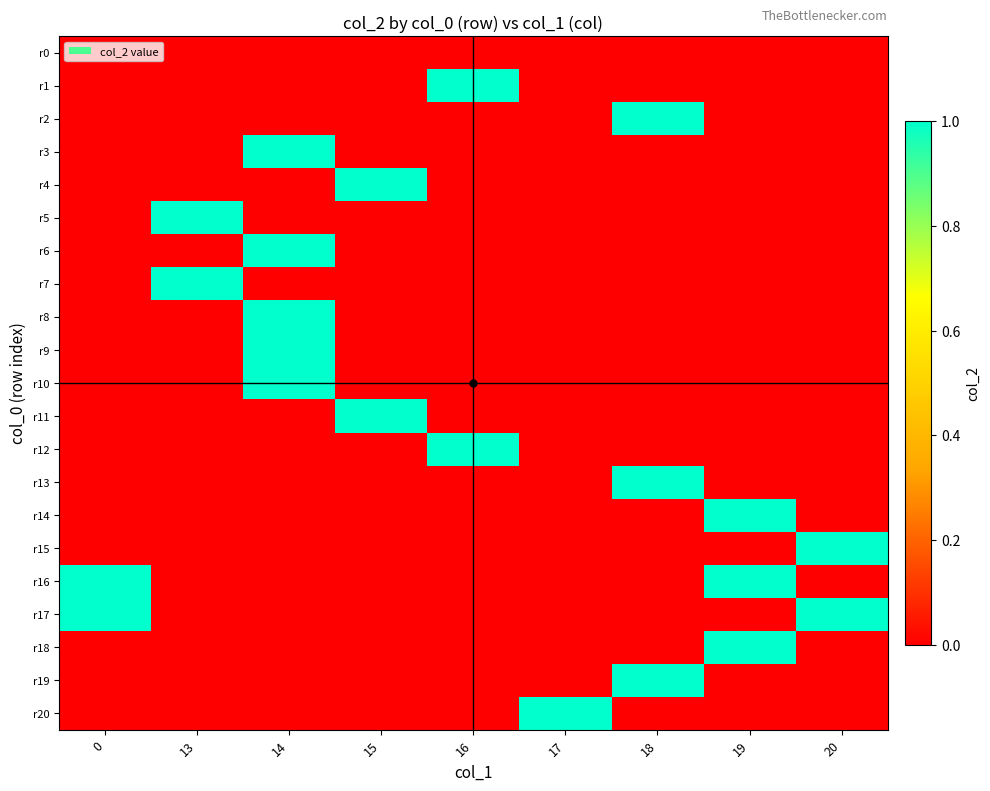

Reading left to right, transcribe all the data shown in this chart.

r0: 0=0	13=0	14=0	15=0	16=0	17=0	18=0	19=0	20=0
r1: 0=0	13=0	14=0	15=0	16=1	17=0	18=0	19=0	20=0
r2: 0=0	13=0	14=0	15=0	16=0	17=0	18=1	19=0	20=0
r3: 0=0	13=0	14=1	15=0	16=0	17=0	18=0	19=0	20=0
r4: 0=0	13=0	14=0	15=1	16=0	17=0	18=0	19=0	20=0
r5: 0=0	13=1	14=0	15=0	16=0	17=0	18=0	19=0	20=0
r6: 0=0	13=0	14=1	15=0	16=0	17=0	18=0	19=0	20=0
r7: 0=0	13=1	14=0	15=0	16=0	17=0	18=0	19=0	20=0
r8: 0=0	13=0	14=1	15=0	16=0	17=0	18=0	19=0	20=0
r9: 0=0	13=0	14=1	15=0	16=0	17=0	18=0	19=0	20=0
r10: 0=0	13=0	14=1	15=0	16=0	17=0	18=0	19=0	20=0
r11: 0=0	13=0	14=0	15=1	16=0	17=0	18=0	19=0	20=0
r12: 0=0	13=0	14=0	15=0	16=1	17=0	18=0	19=0	20=0
r13: 0=0	13=0	14=0	15=0	16=0	17=0	18=1	19=0	20=0
r14: 0=0	13=0	14=0	15=0	16=0	17=0	18=0	19=1	20=0
r15: 0=0	13=0	14=0	15=0	16=0	17=0	18=0	19=0	20=1
r16: 0=1	13=0	14=0	15=0	16=0	17=0	18=0	19=1	20=0
r17: 0=1	13=0	14=0	15=0	16=0	17=0	18=0	19=0	20=1
r18: 0=0	13=0	14=0	15=0	16=0	17=0	18=0	19=1	20=0
r19: 0=0	13=0	14=0	15=0	16=0	17=0	18=1	19=0	20=0
r20: 0=0	13=0	14=0	15=0	16=0	17=1	18=0	19=0	20=0